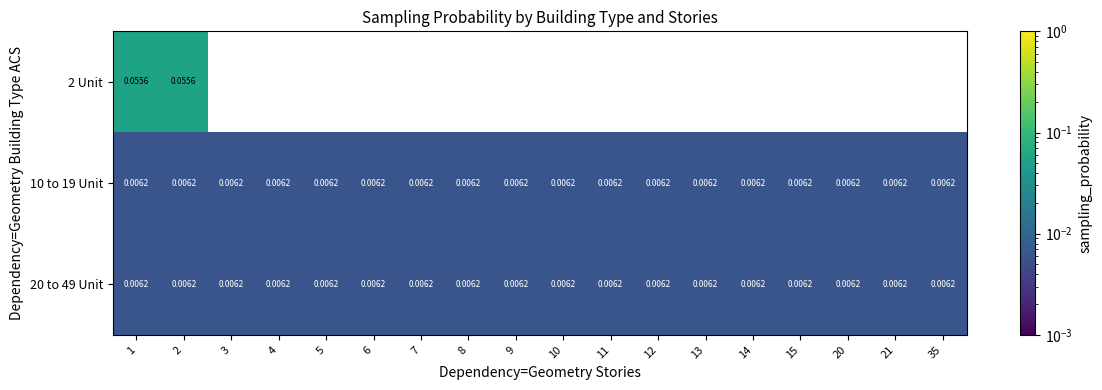

Which series has the widest spread of values?

2 Unit